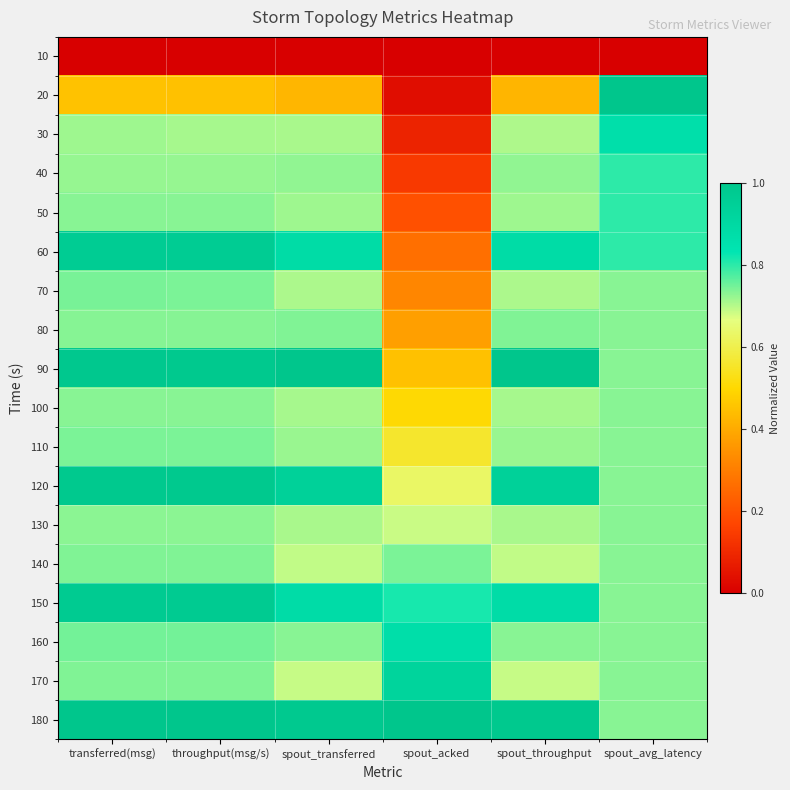

At which category is the sum across all series the highest?

transferred(msg)